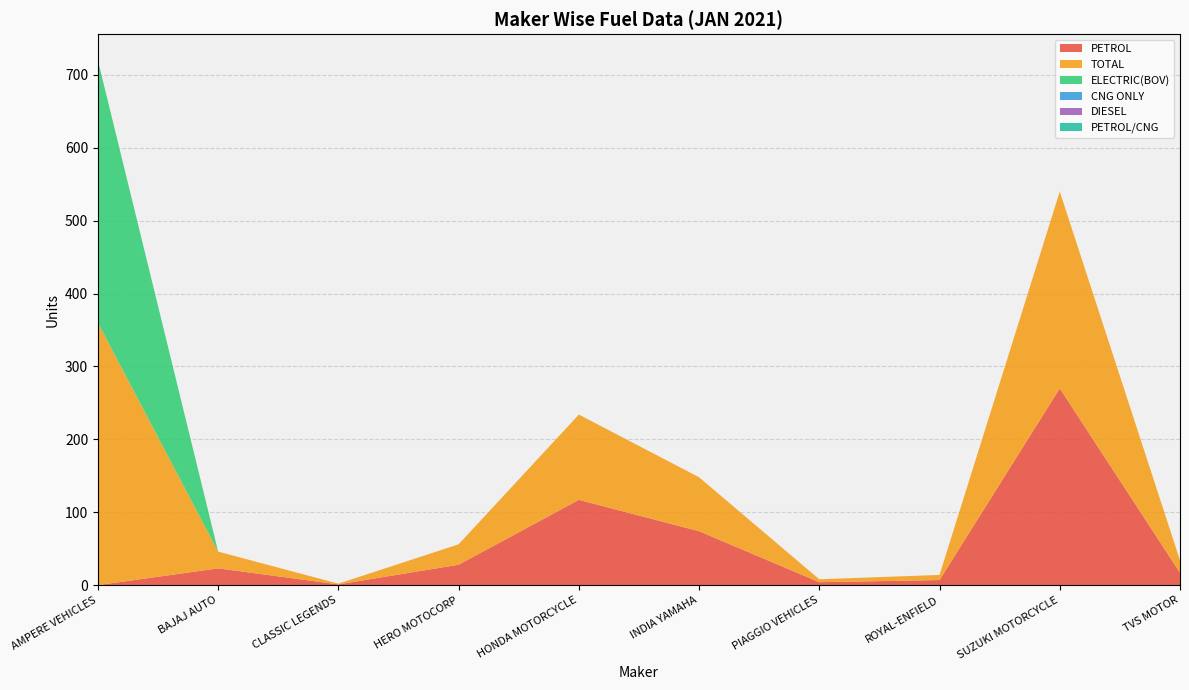

Reading left to right, what are all the values shown in this chart?

PETROL: 0	23	1	28	117	74	4	7	270	17
TOTAL: 360	23	1	28	117	74	4	7	270	17
ELECTRIC(BOV): 360	0	0	0	0	0	0	0	0	0
CNG ONLY: 0	0	0	0	0	0	0	0	0	0
DIESEL: 0	0	0	0	0	0	0	0	0	0
PETROL/CNG: 0	0	0	0	0	0	0	0	0	0